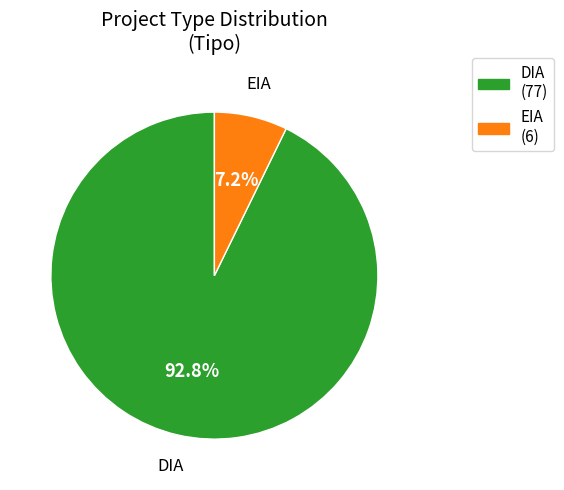

Does any single category account for the majority?

Yes